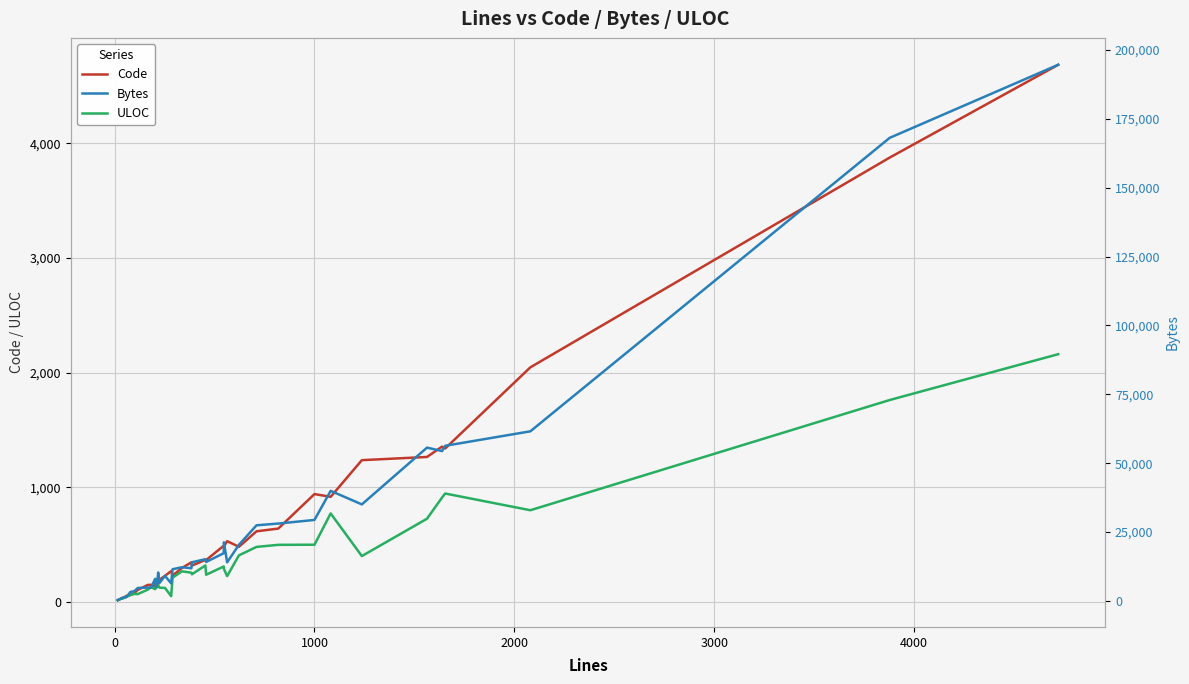

Which series has the largest total across all categories?

Bytes